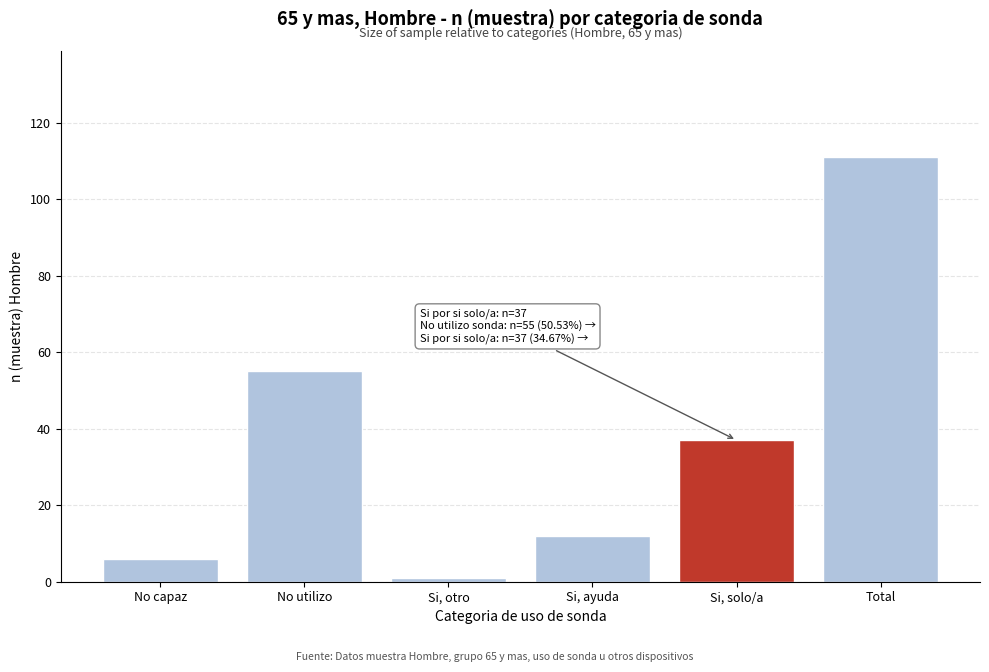

Reading left to right, extract all data points from this chart.

No capaz=6	No utilizo=55	Si, otro=1	Si, ayuda=12	Si, solo/a=37	Total=111